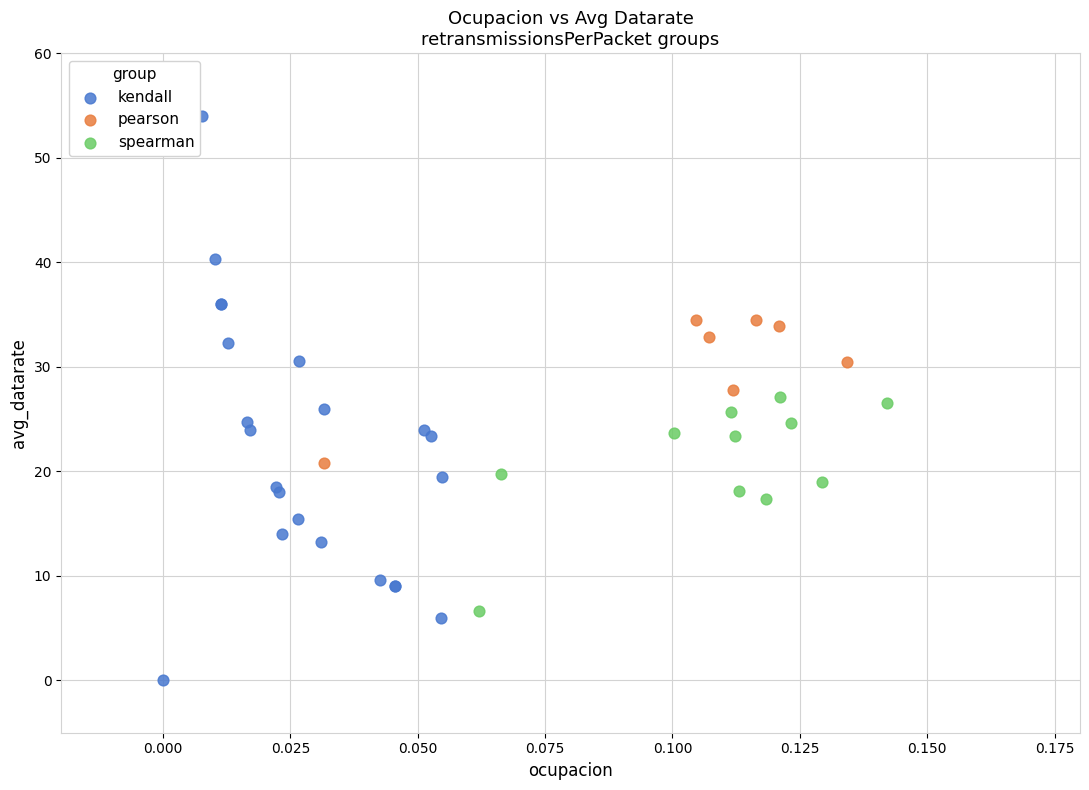

Which series reaches the minimum Y coordinate?

kendall